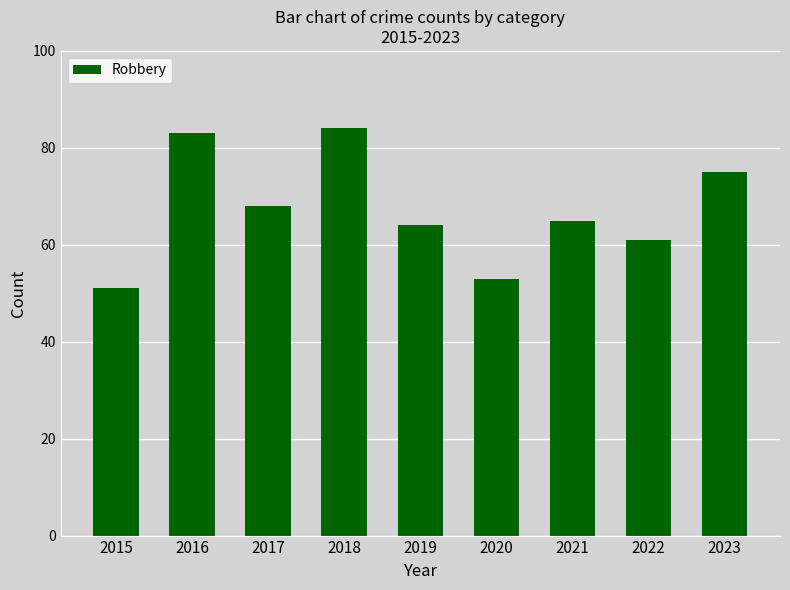

The value at 2017 is 113. True or false?

False